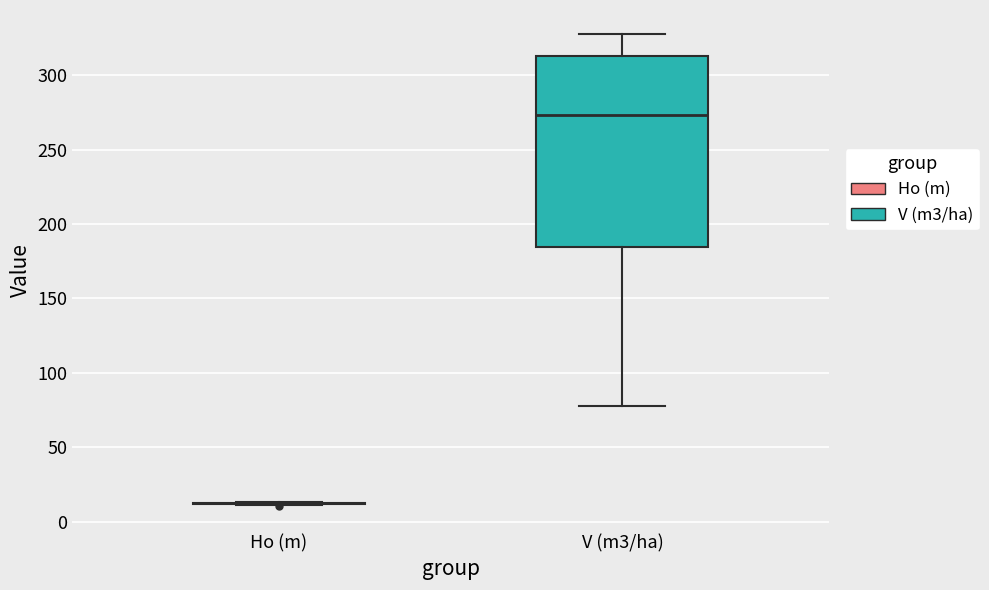

Reading left to right, transcribe this box plot: for each box, give where its median line is, the range the box spans, and where its two whiskers end, as read against the y-axis. The values are not printed on the chart, so give them approximately, as read against the axis.

Ho (m): box collapsed to a line at 15, whiskers 10 to 15
V (m3/ha): median 275, box 185 to 315, whiskers 80 to 330